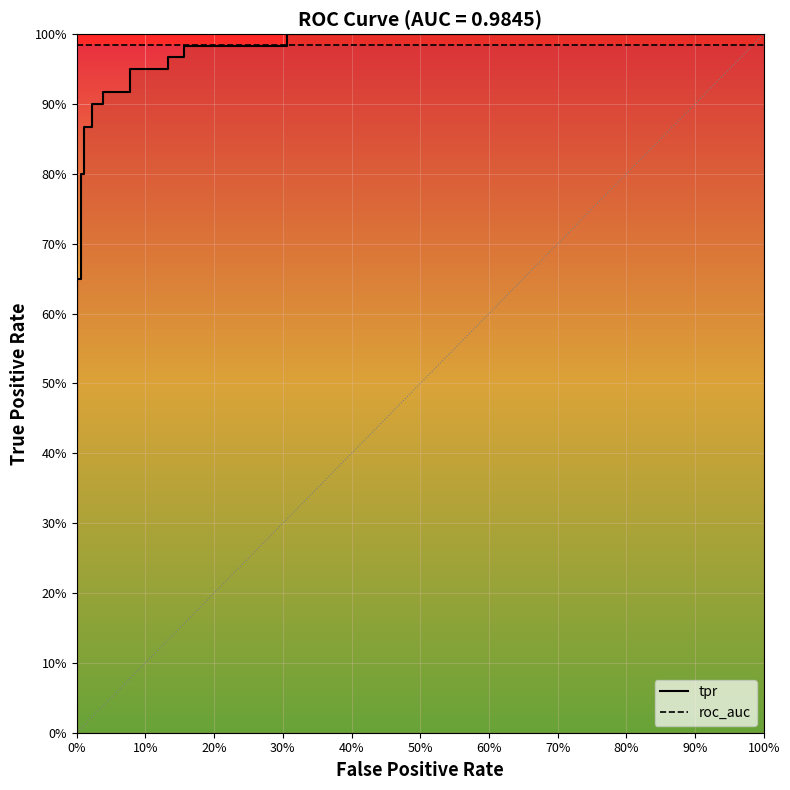

Does the chart display data point markers on the line(s)?

No